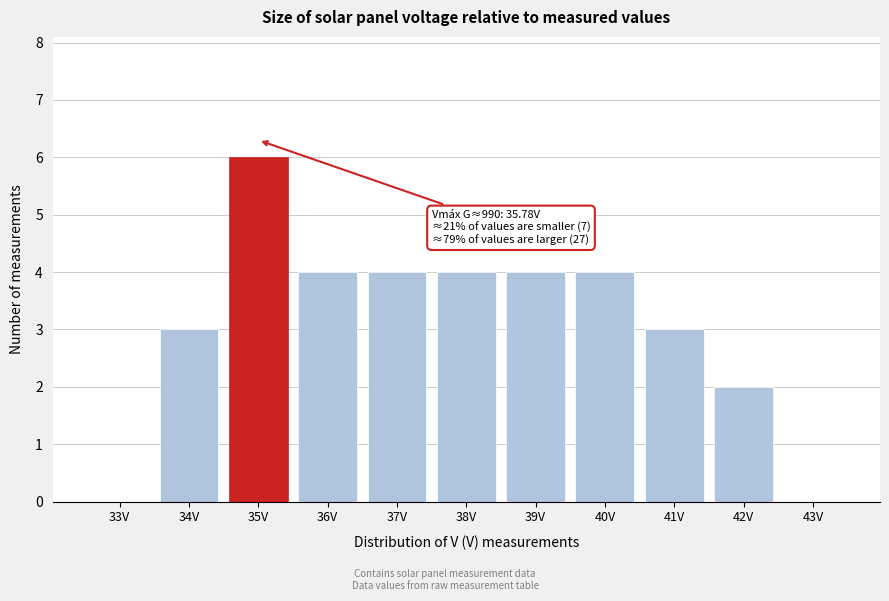

Reading right to left, transcribe all the data shown in this chart.

43V=0	42V=2	41V=3	40V=4	39V=4	38V=4	37V=4	36V=4	35V=6	34V=3	33V=0